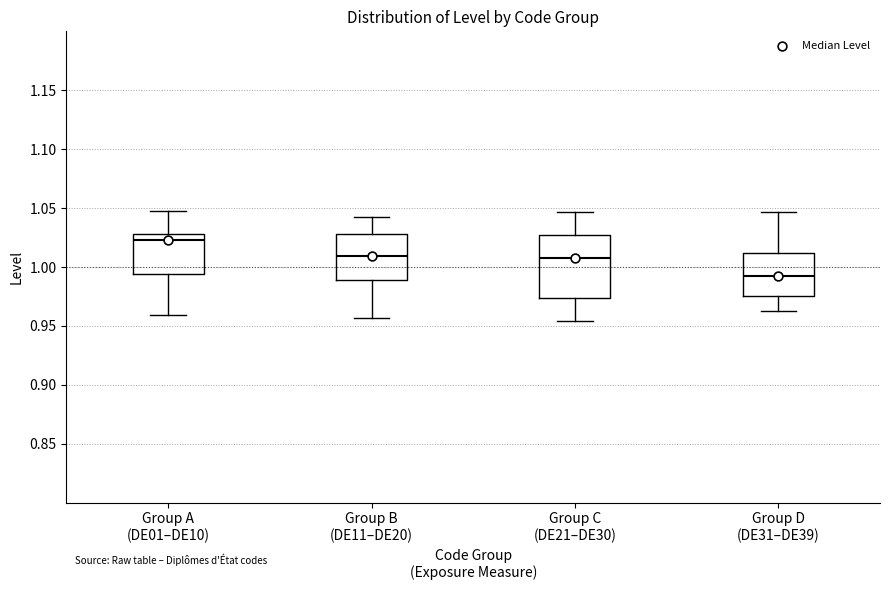

Reading left to right, read every box against the y-axis: the position of its median line, the range the box covers, and the ends of its whiskers. The values are not printed on the chart, so give them approximately, as read against the axis.

Group A (DE01–DE10): median 1.025, box 0.995 to 1.030, whiskers 0.960 to 1.050
Group B (DE11–DE20): median 1.010, box 0.990 to 1.030, whiskers 0.955 to 1.045
Group C (DE21–DE30): median 1.005, box 0.975 to 1.025, whiskers 0.955 to 1.045
Group D (DE31–DE39): median 0.990, box 0.975 to 1.010, whiskers 0.965 to 1.045